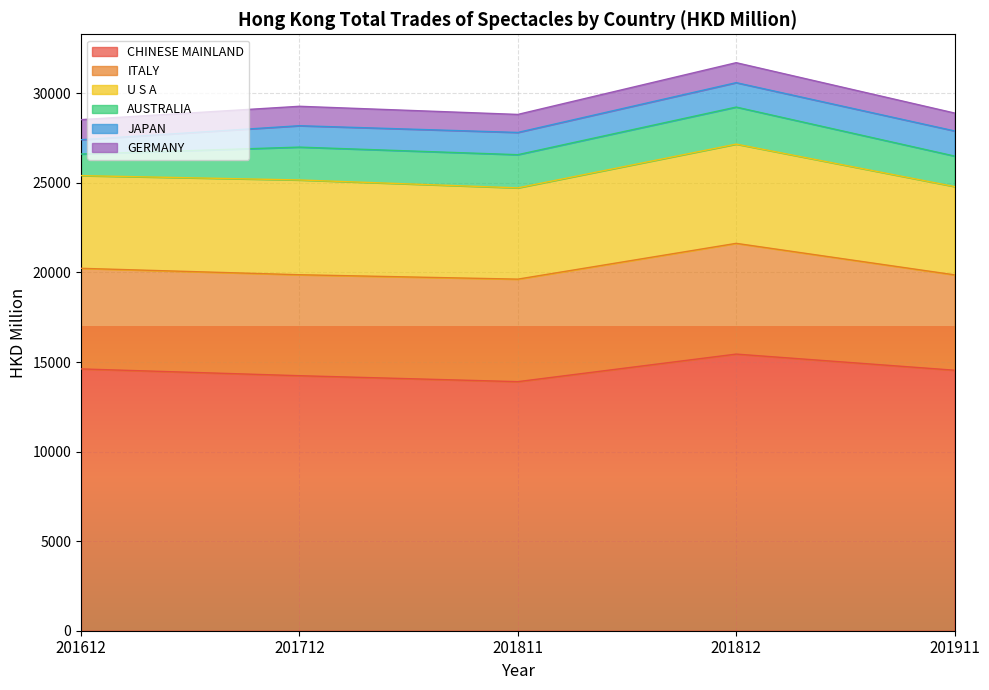

The ITALY series shows 5636.1 at 201712. True or false?

True